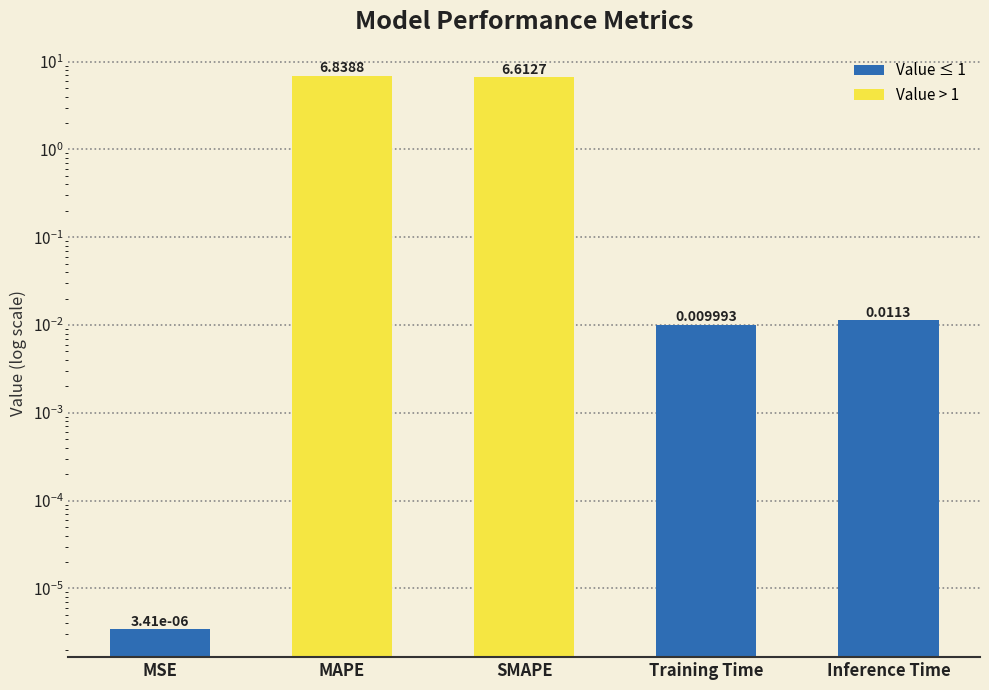

What is the ratio of the value at MAPE to the value at SMAPE?

1.0